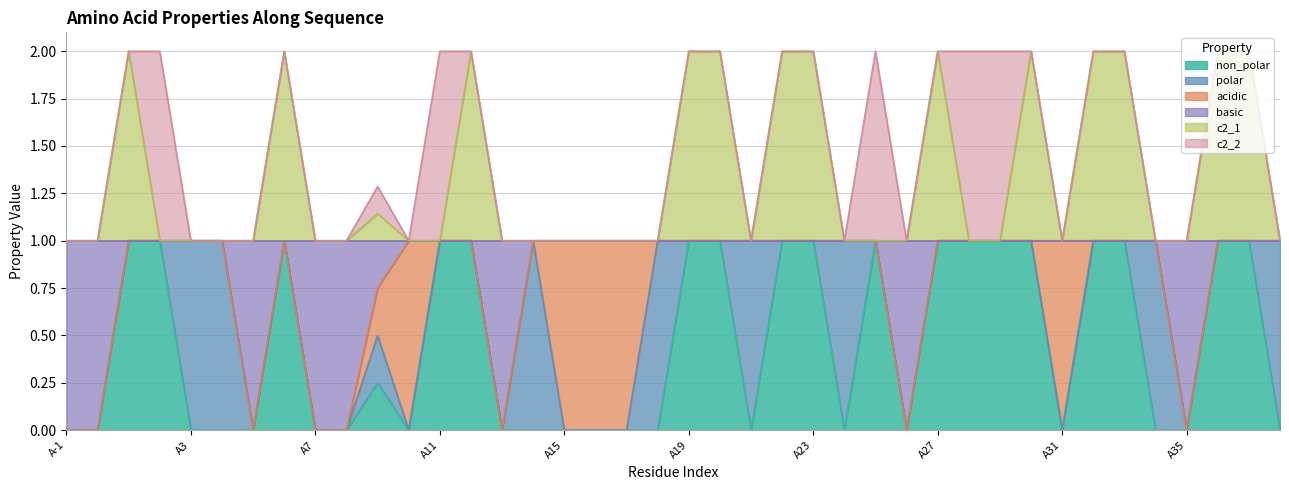

What position from the left is A31?

33